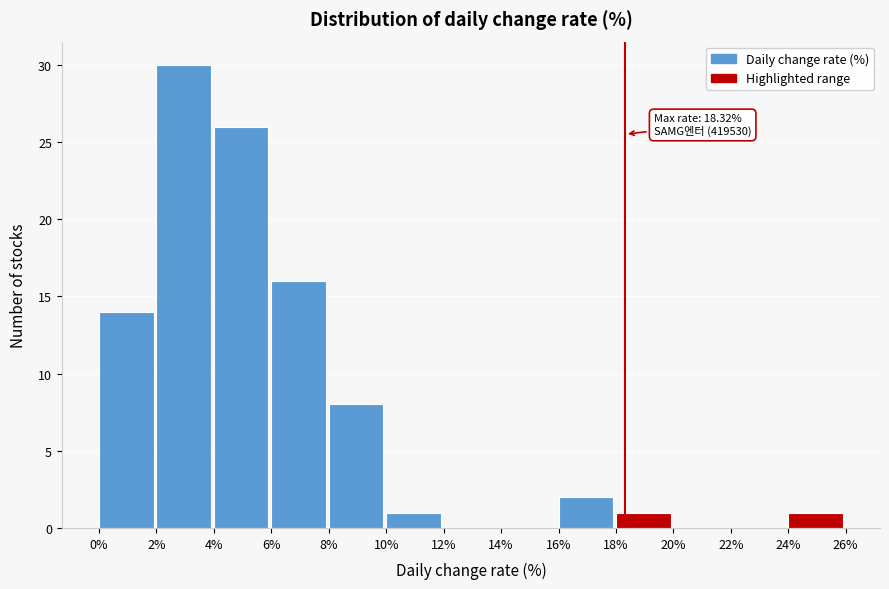

Over which range of the x-axis is the bar tallest?

2% to 4%